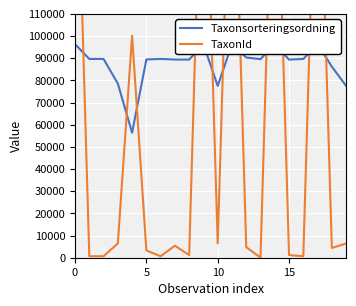

Count the number of data series in this chart.

2